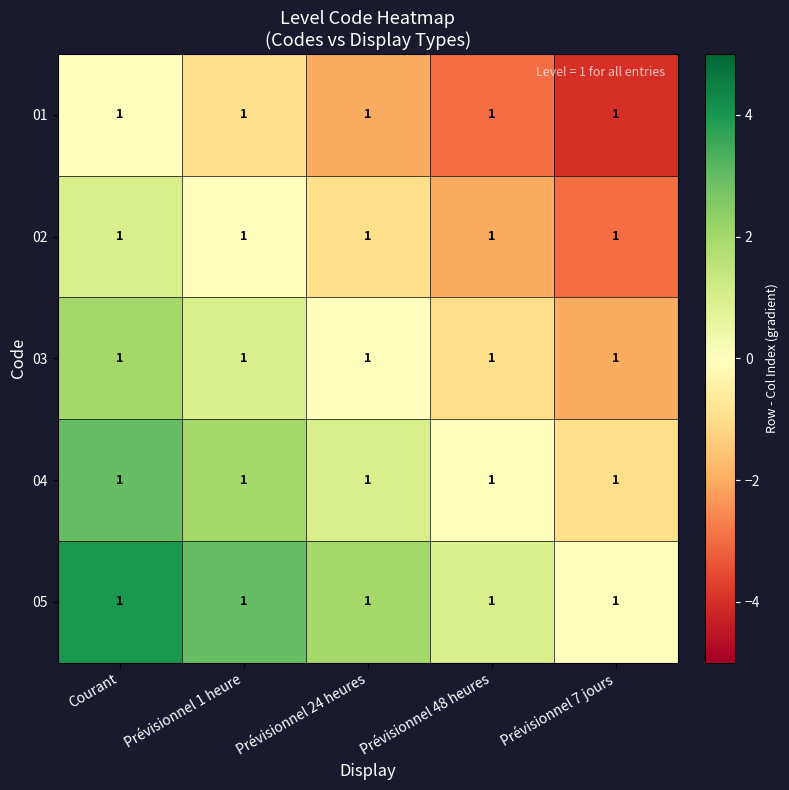

Reading left to right, extract all data points from this chart.

01: Courant=1	Prévisionnel 1 heure=1	Prévisionnel 24 heures=1	Prévisionnel 48 heures=1	Prévisionnel 7 jours=1
02: Courant=1	Prévisionnel 1 heure=1	Prévisionnel 24 heures=1	Prévisionnel 48 heures=1	Prévisionnel 7 jours=1
03: Courant=1	Prévisionnel 1 heure=1	Prévisionnel 24 heures=1	Prévisionnel 48 heures=1	Prévisionnel 7 jours=1
04: Courant=1	Prévisionnel 1 heure=1	Prévisionnel 24 heures=1	Prévisionnel 48 heures=1	Prévisionnel 7 jours=1
05: Courant=1	Prévisionnel 1 heure=1	Prévisionnel 24 heures=1	Prévisionnel 48 heures=1	Prévisionnel 7 jours=1